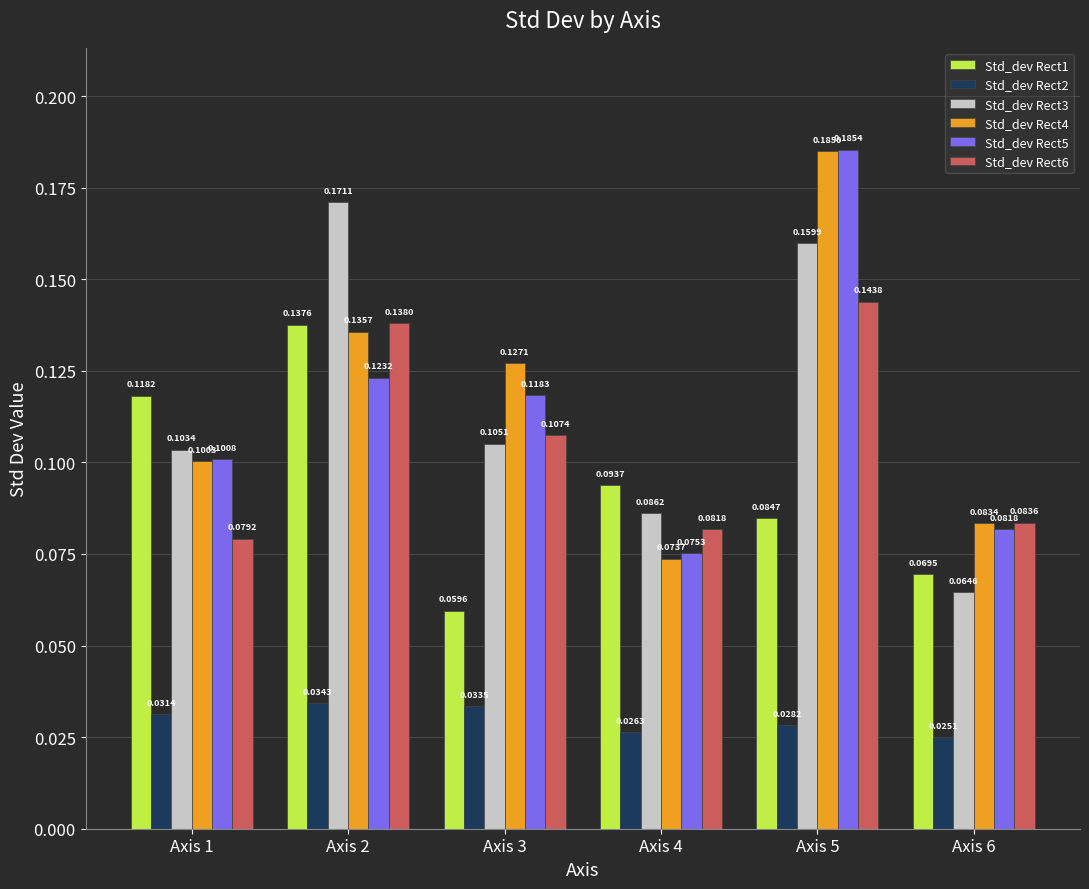

Which series changed the most between Axis 1 and Axis 2?

Std_dev Rect3